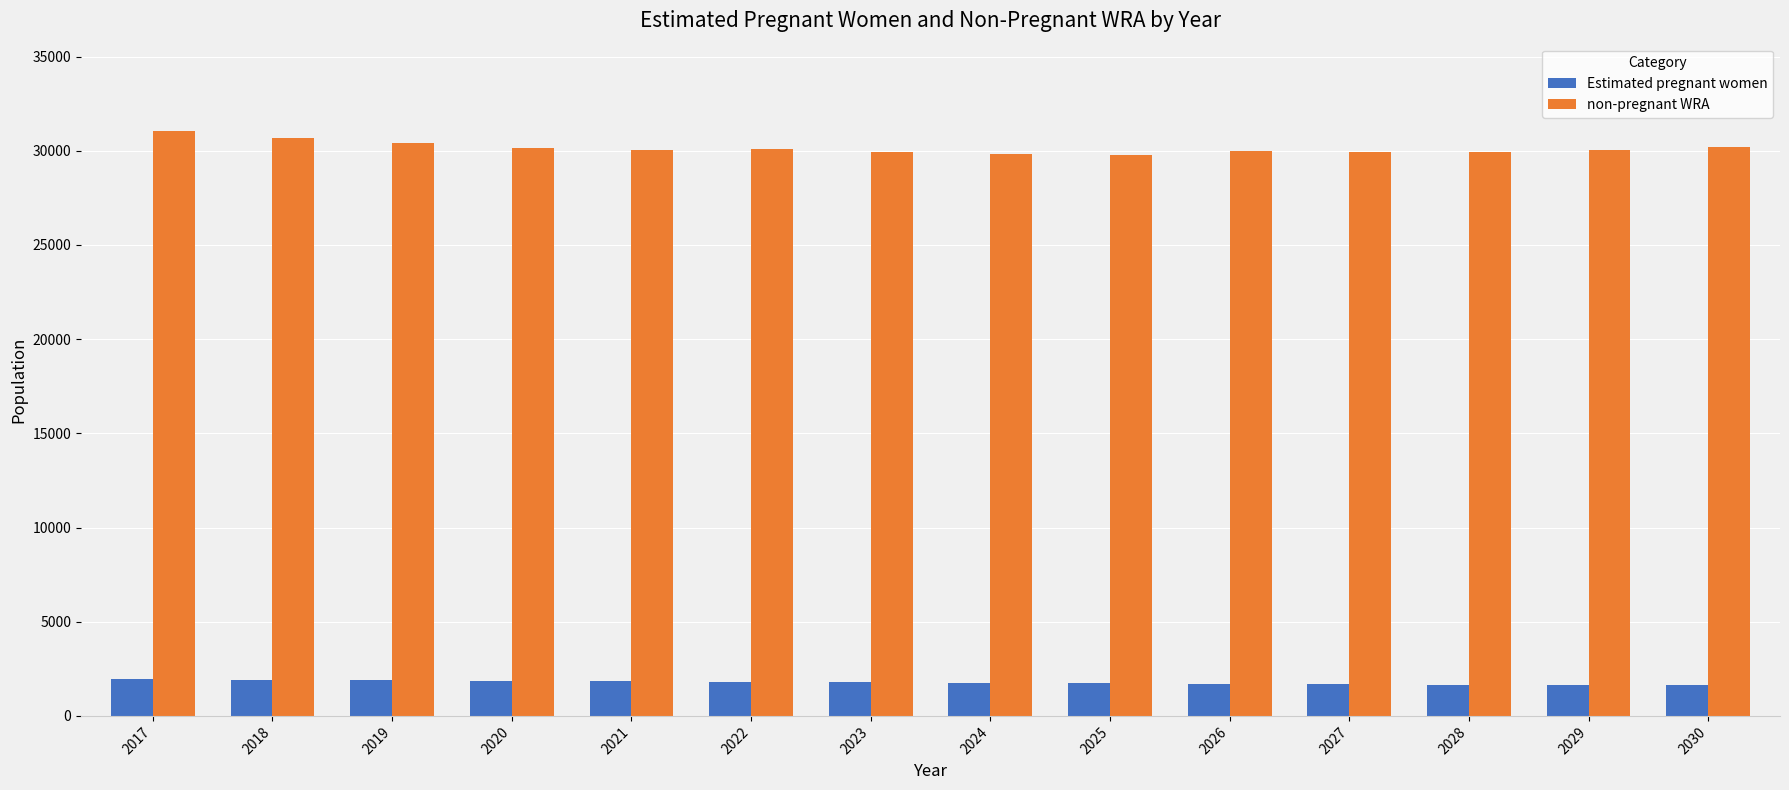

What is the value of the Estimated pregnant women bar at the 6th from the left?

1808.8